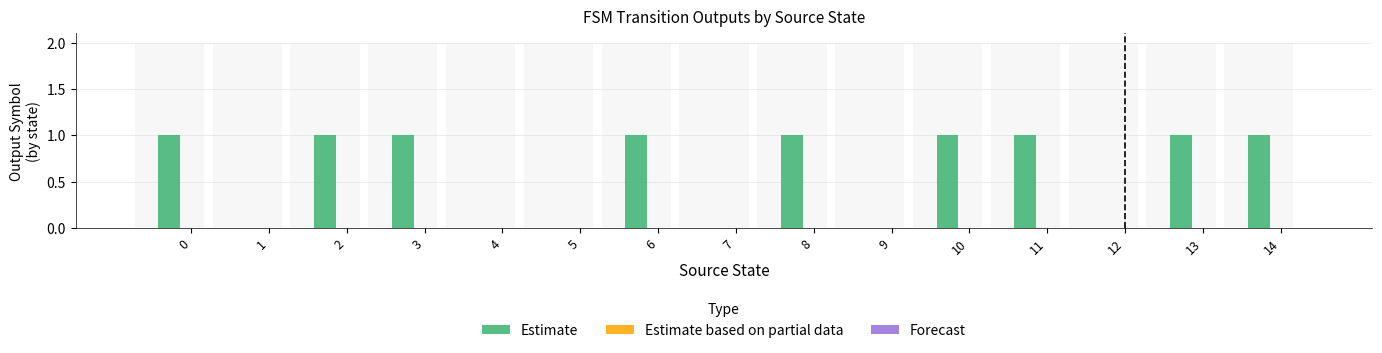

What is the total value across all series at 11?

1